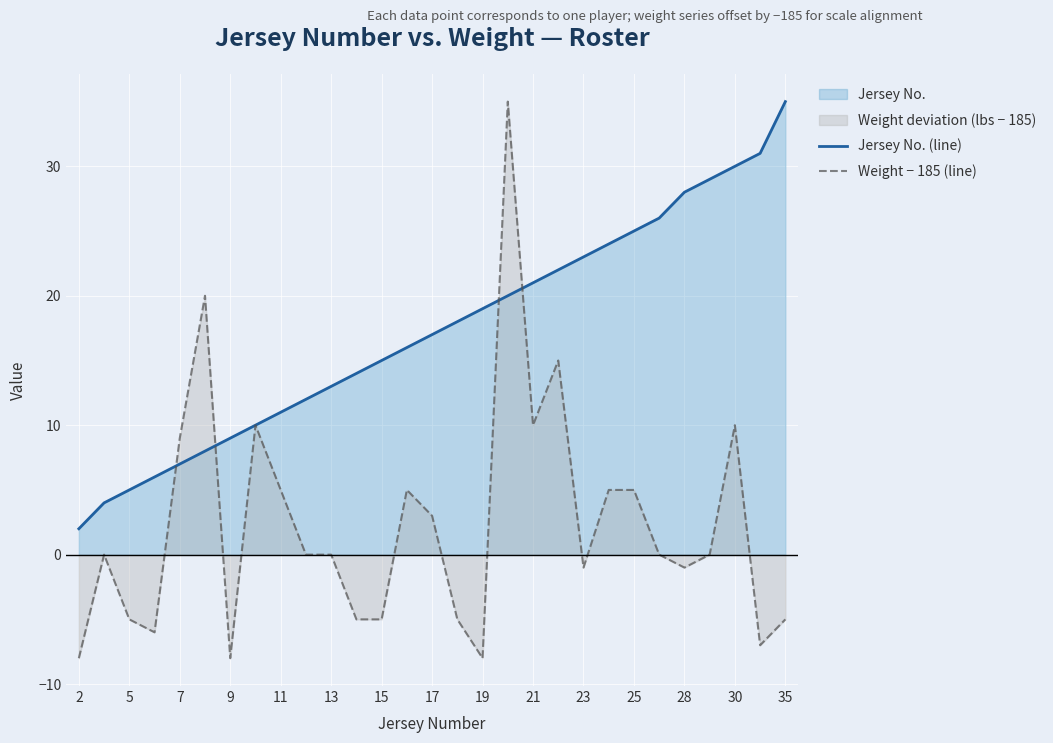

Which series has the largest range (max minus min)?

Weight − 185 (line)